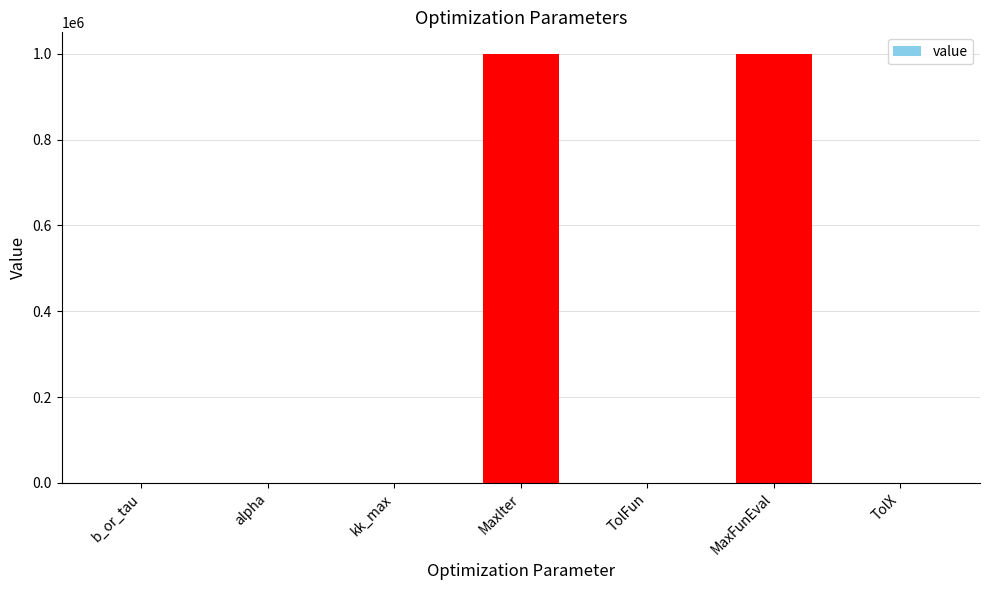

Which has a higher value, kk_max or MaxFunEval?

MaxFunEval